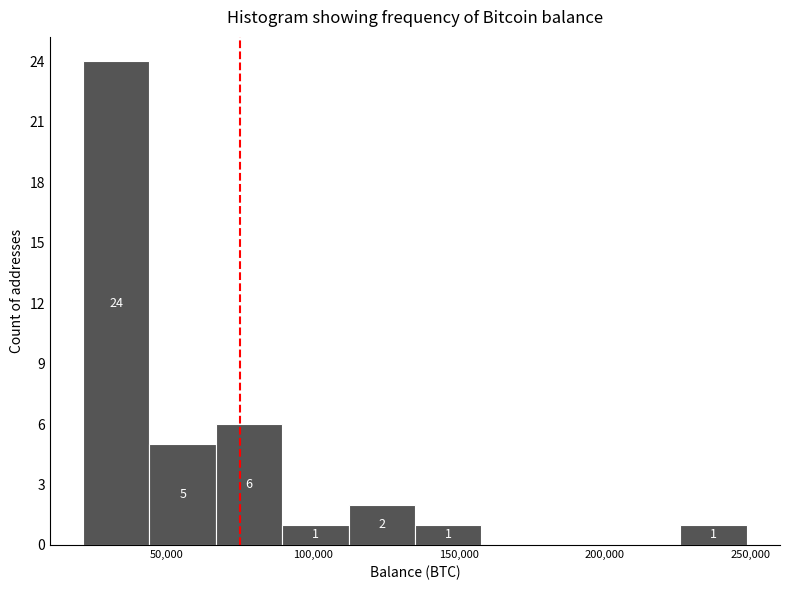

Over which range of the x-axis is the bar tallest?

20000 to 45000